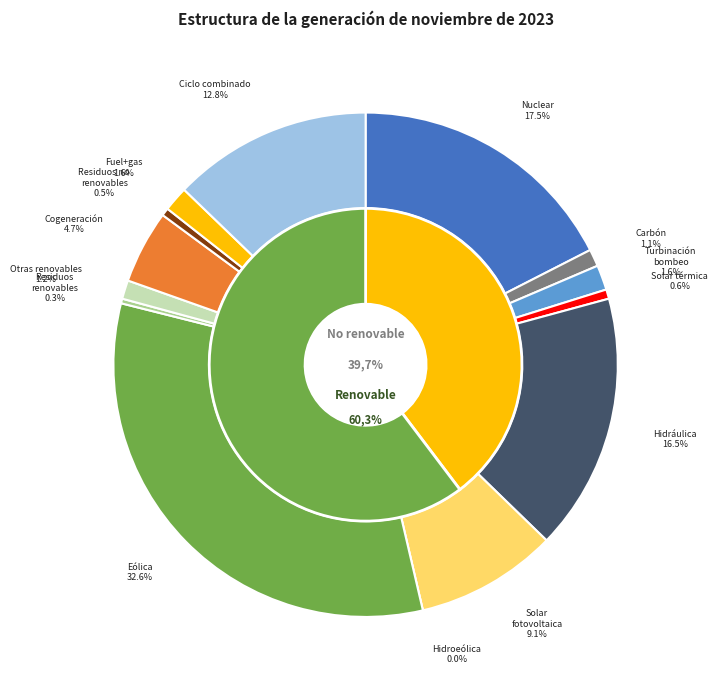

Is there a majority slice in this chart?

No